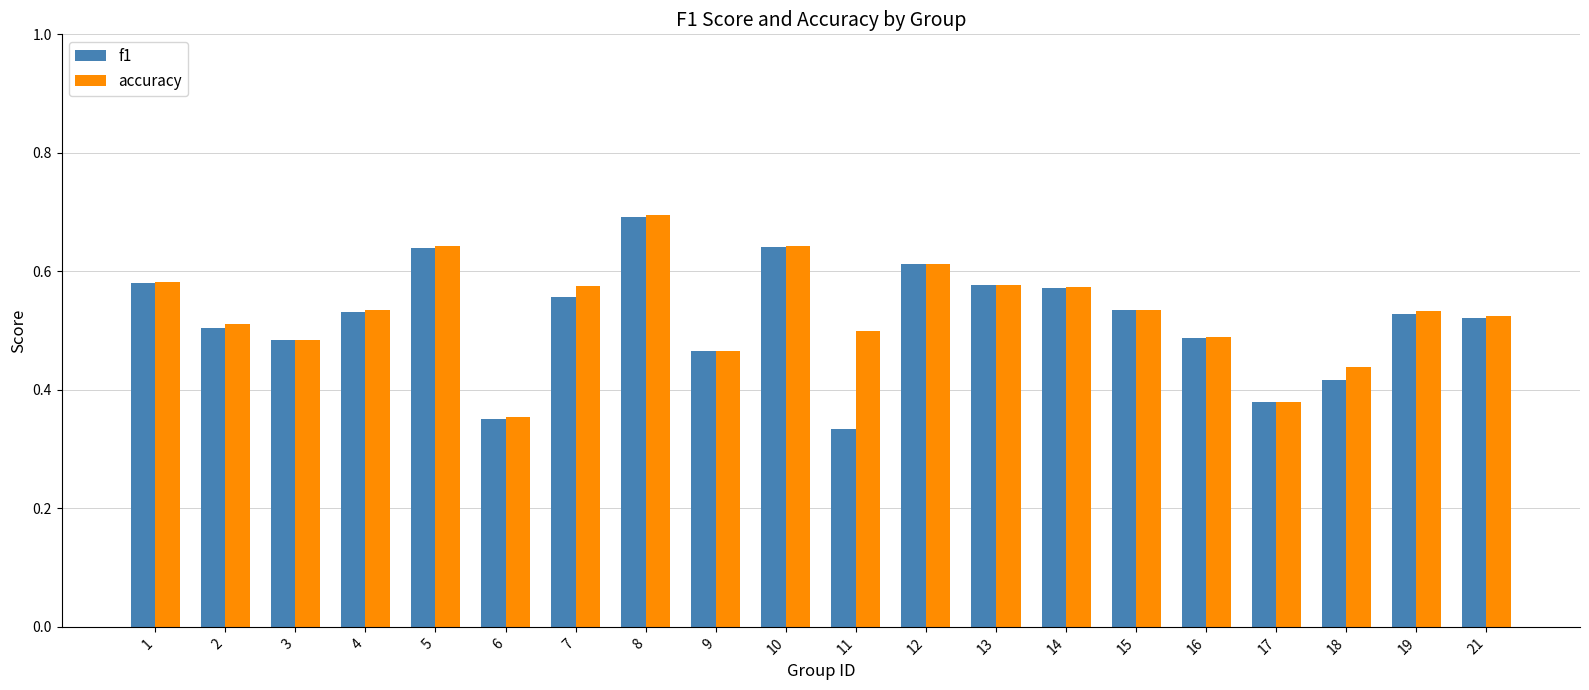

At which label is accuracy closest to 0?

6